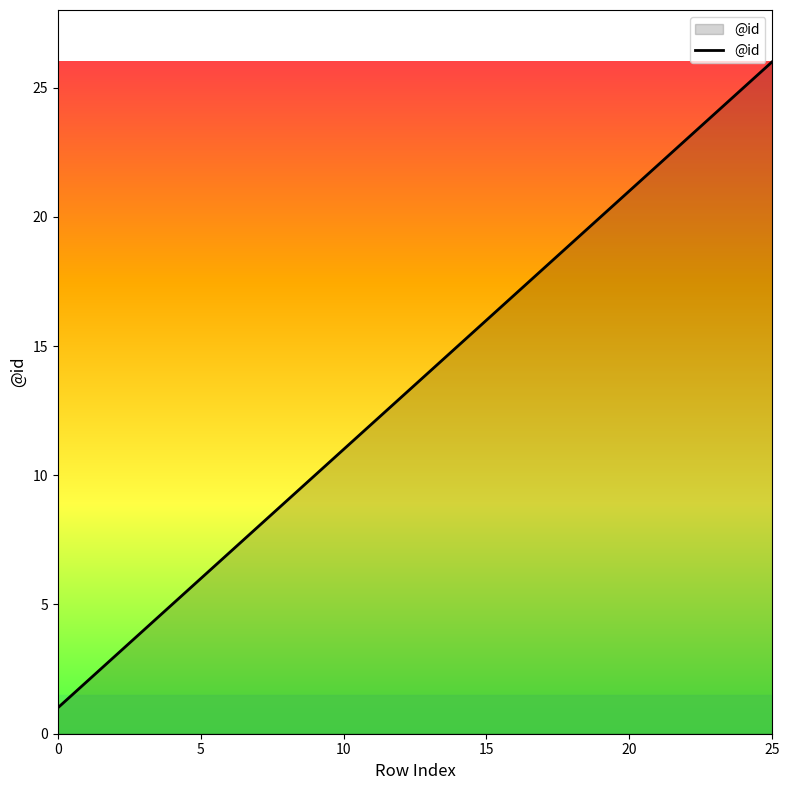

True or false: the data has more than 1 interior local peaks.

False